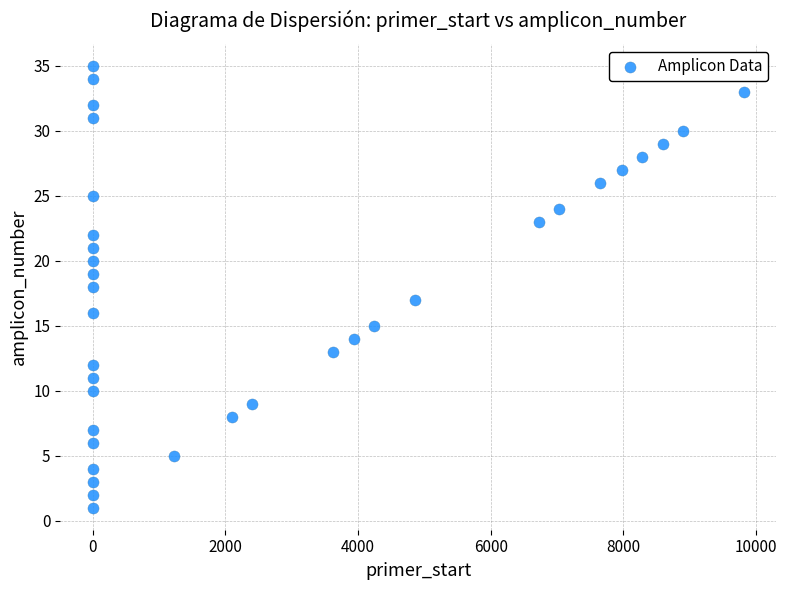

What is the range of X values (max minus min)?

9812